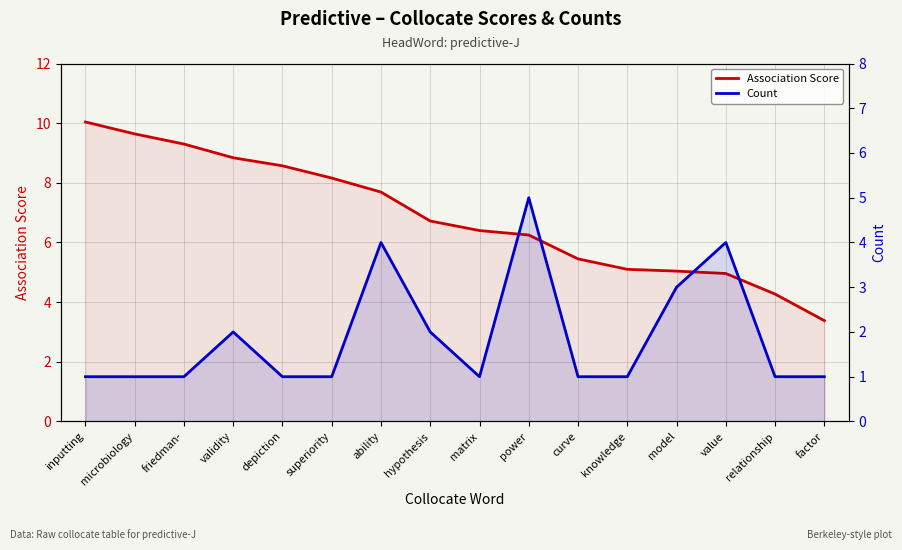

At which label does Association Score reach its minimum?

factor